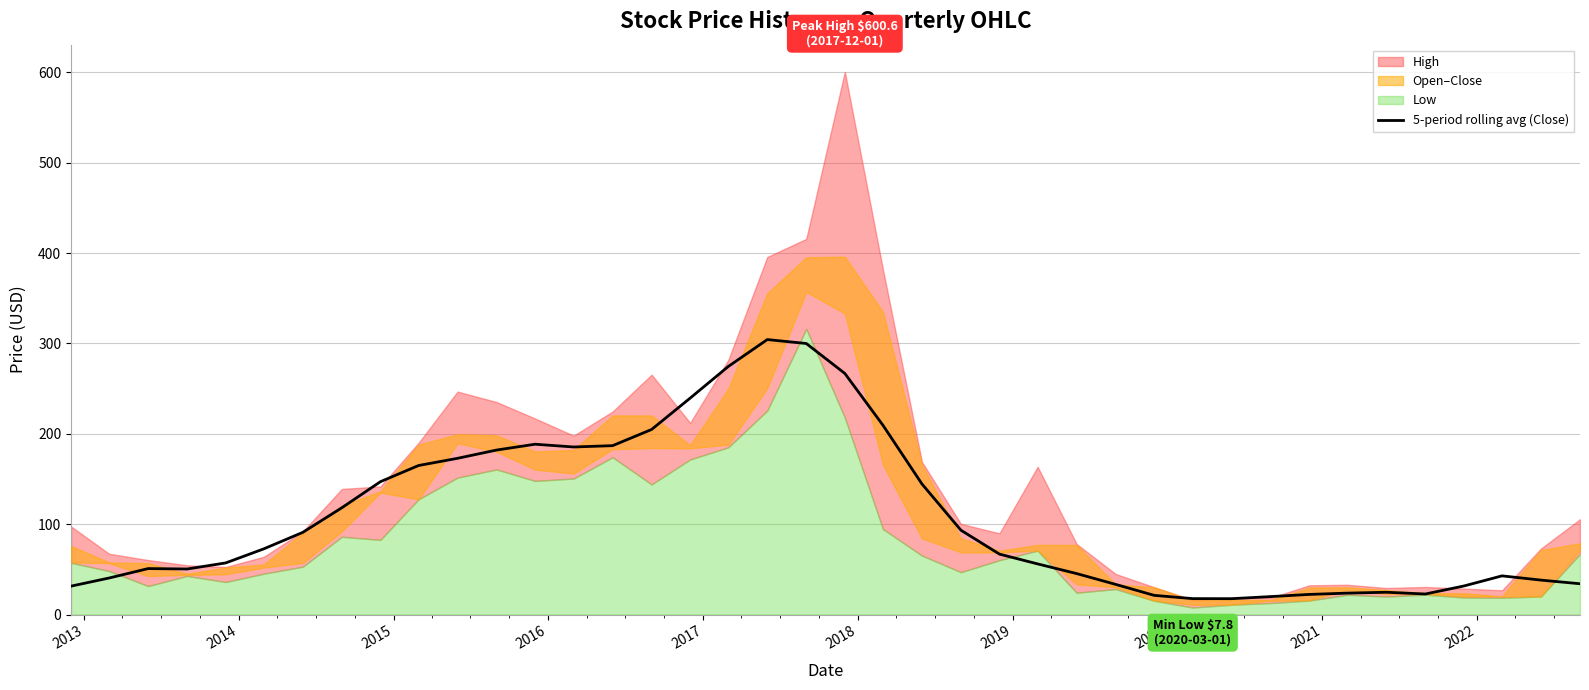

Does the chart display data point markers on the line(s)?

No